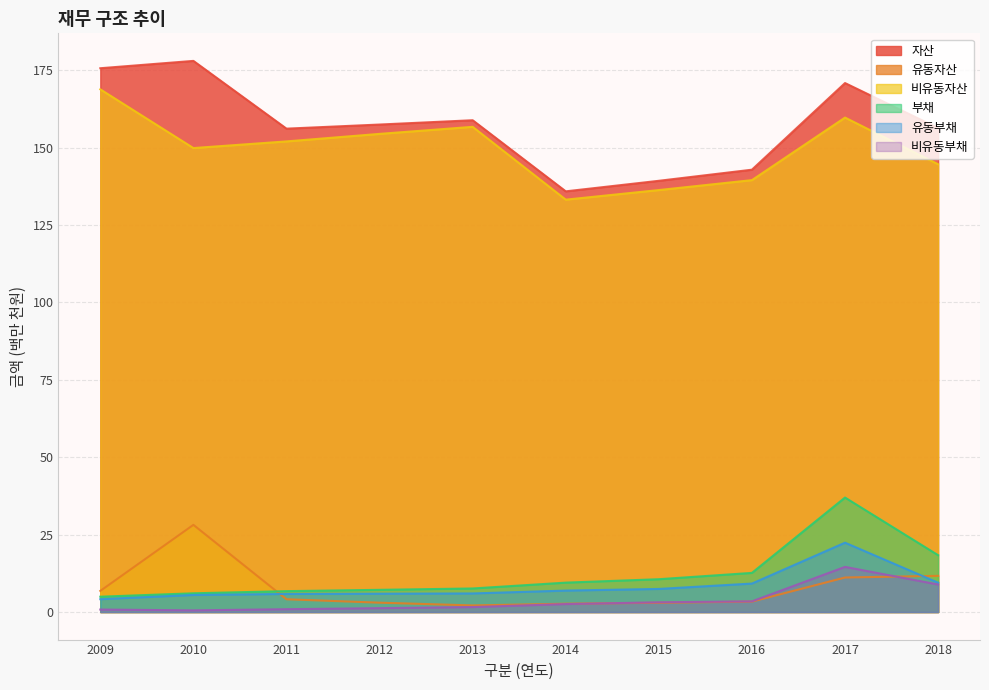

What is the sum of all 자산 values?

1571.4